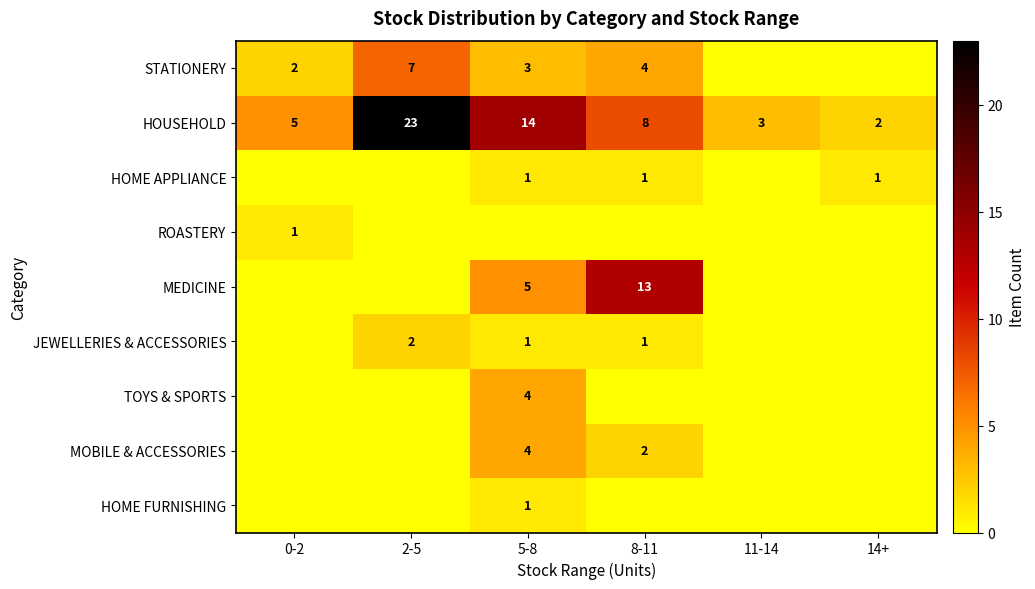

What value does the HOUSEHOLD series have at 11-14, to the nearest 5?

5